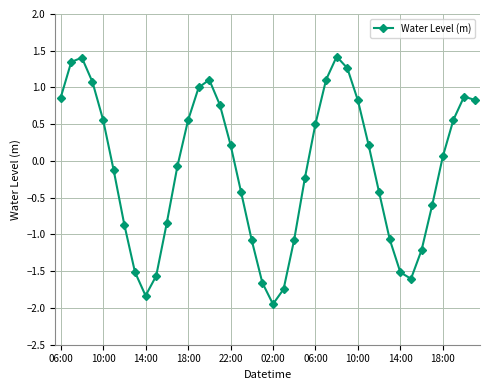

How many series are shown in this chart?

1